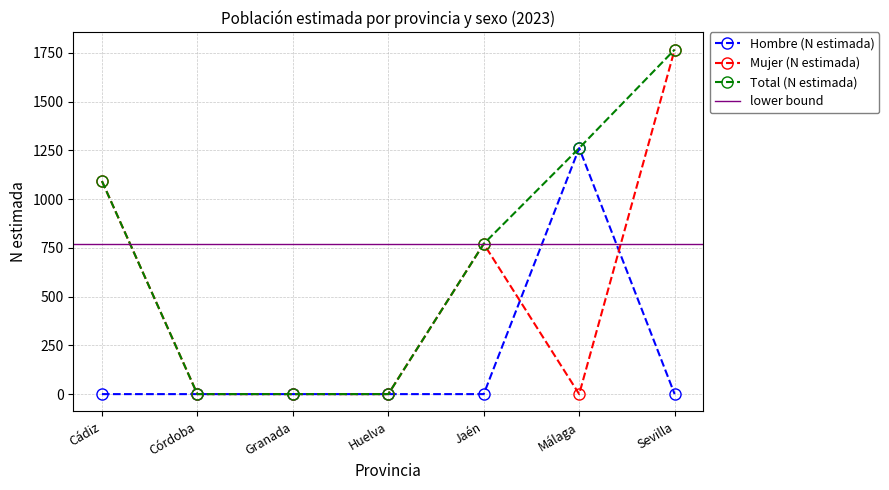

What is the value of the Total (N estimada) point at the 7th from the left?

1767